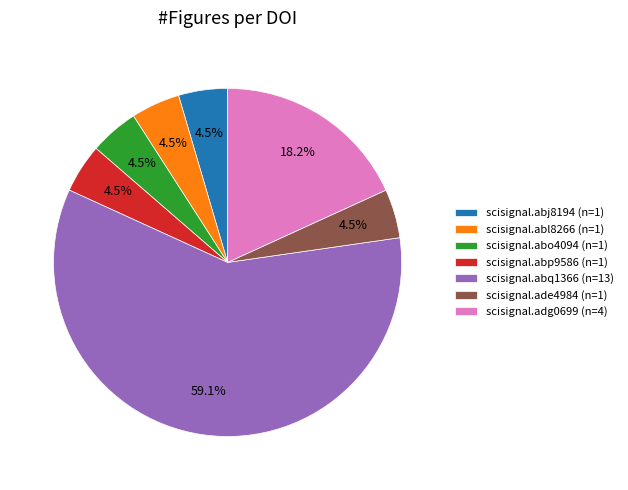

Which category has the biggest portion of the pie?

scisignal.abq1366 (n=13)